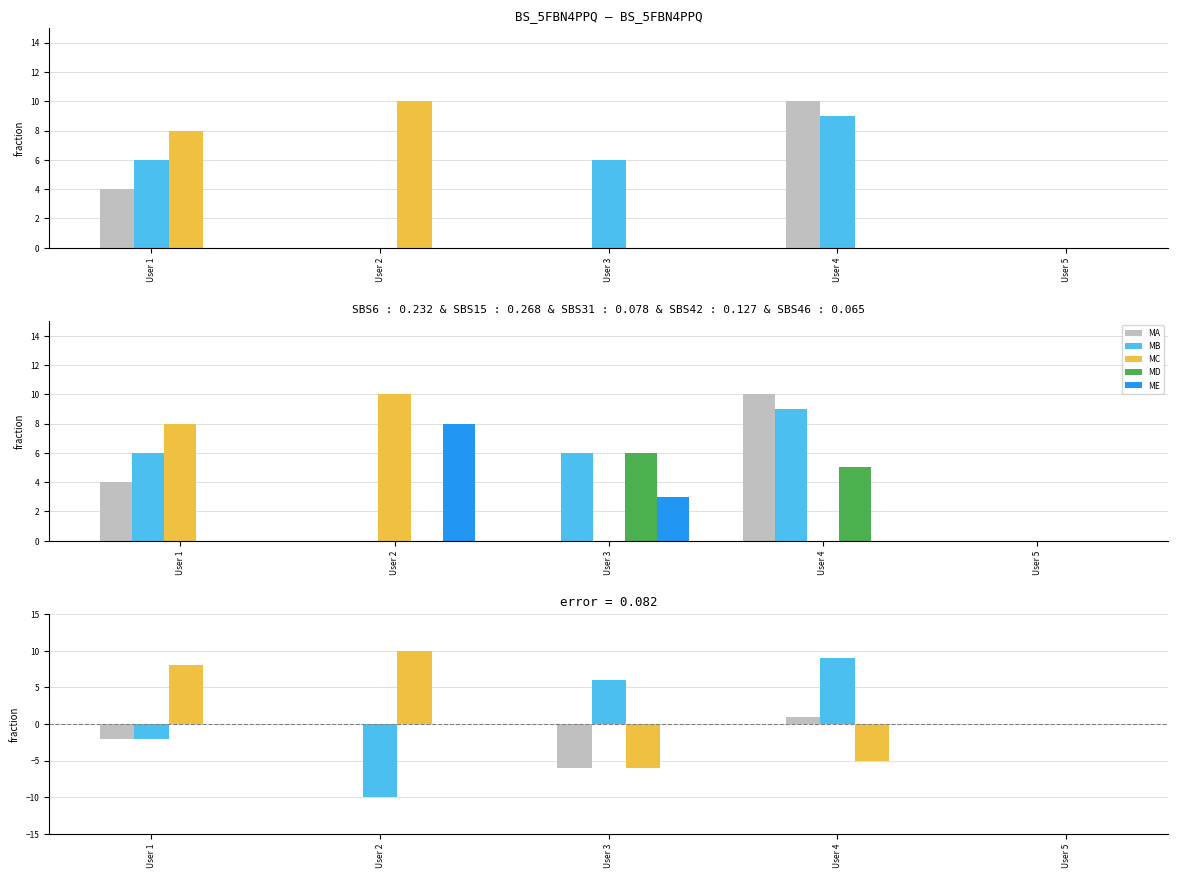

How many positive values does the MD series have?

2